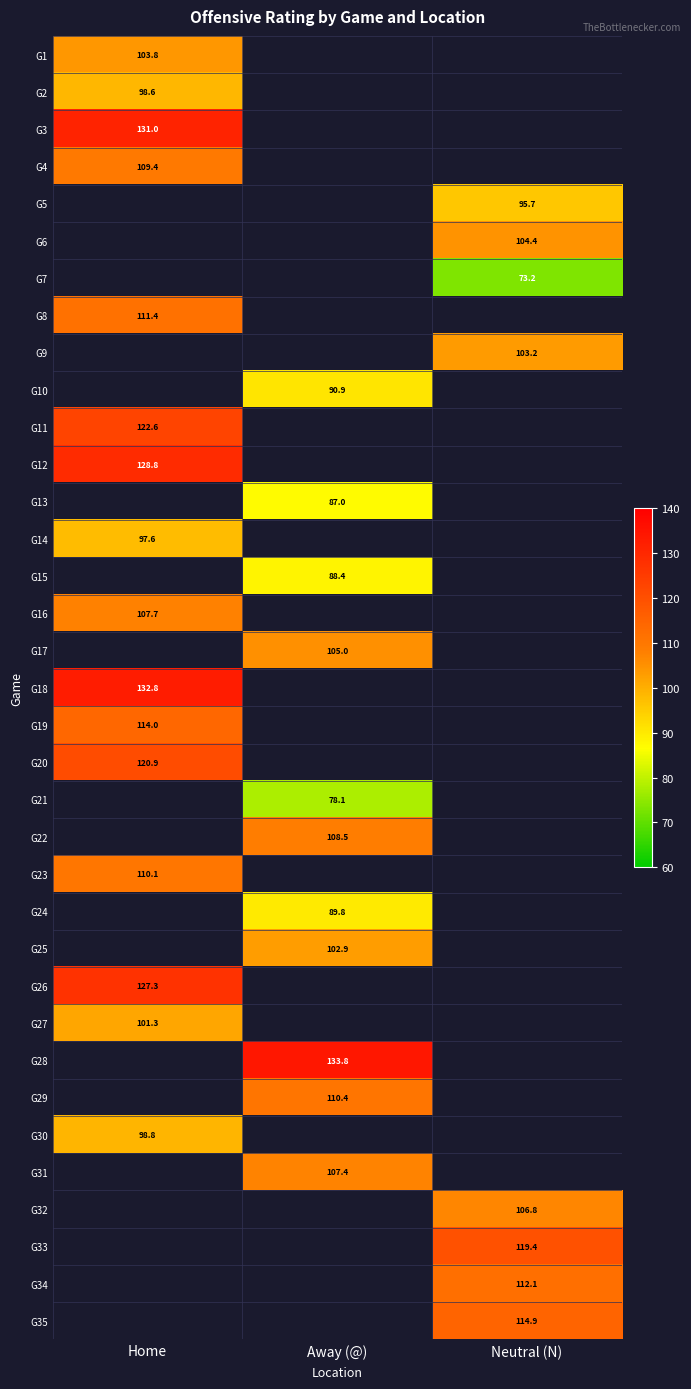

True or false: G28 has a value of 133.8 at Away (@).

True